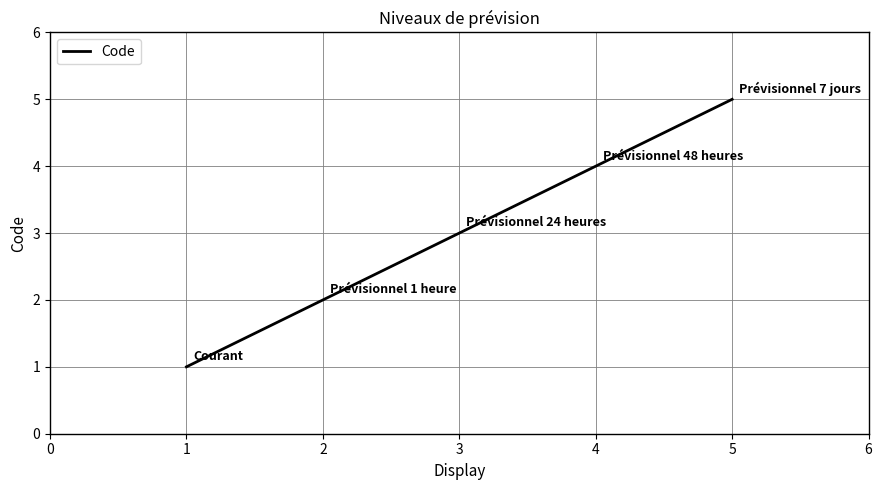

List the labels in order of value, largest first.

5, 4, 3, 2, 1